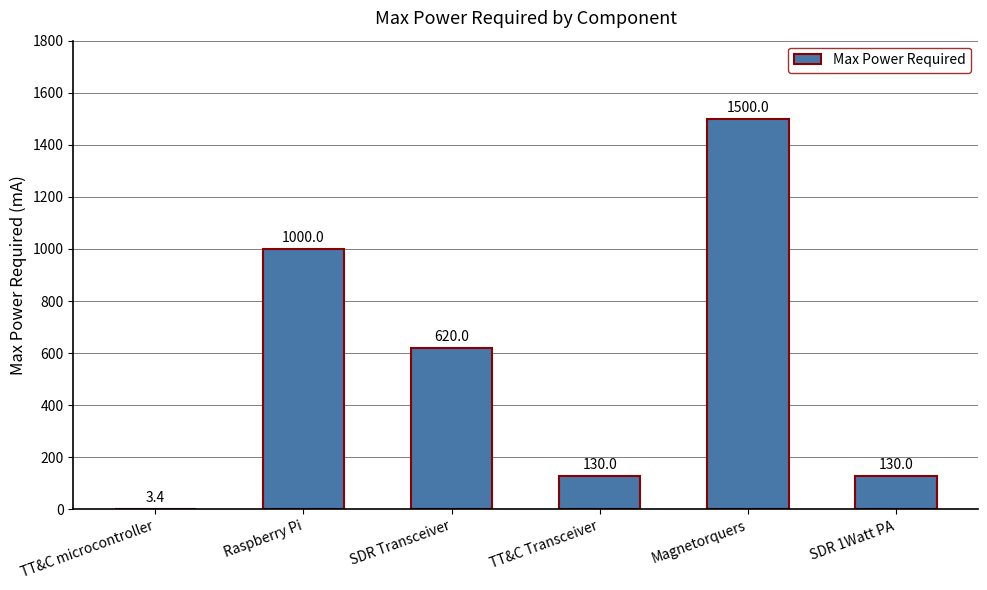

True or false: the data shows 968.1 at Magnetorquers.

False